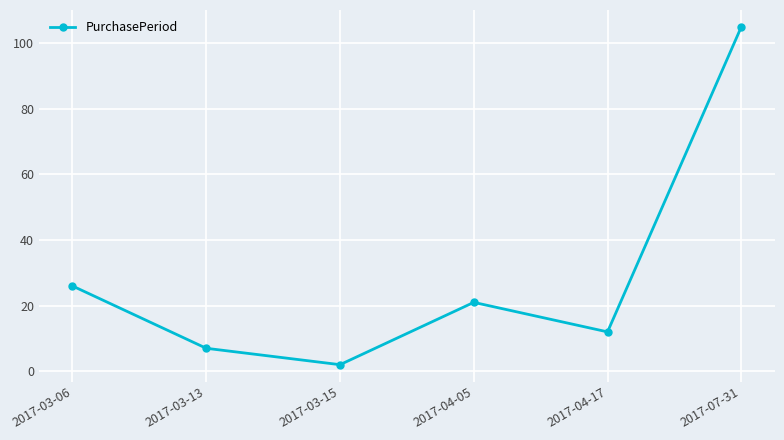

Rank the categories by value from lowest to highest.

2017-03-15, 2017-03-13, 2017-04-17, 2017-04-05, 2017-03-06, 2017-07-31